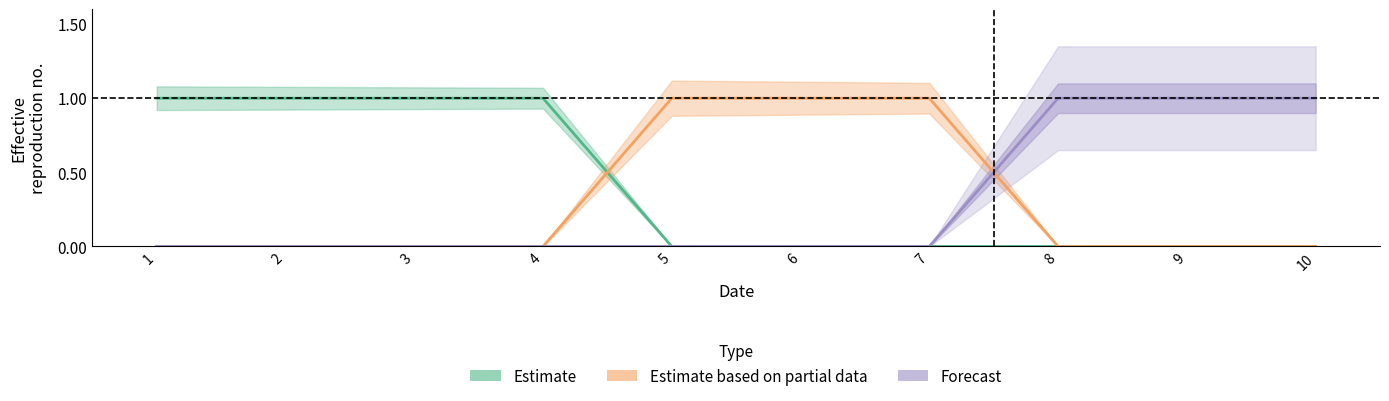

Count the number of data series in this chart.

3